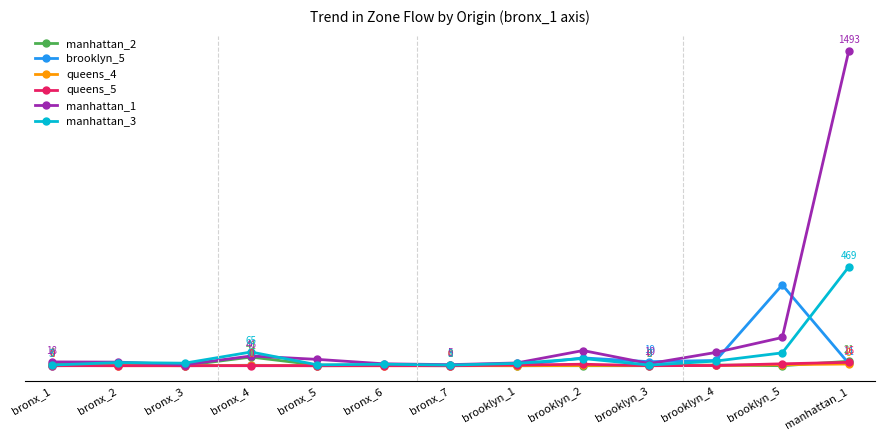

The value of manhattan_2 at brooklyn_1 is 0. True or false?

True